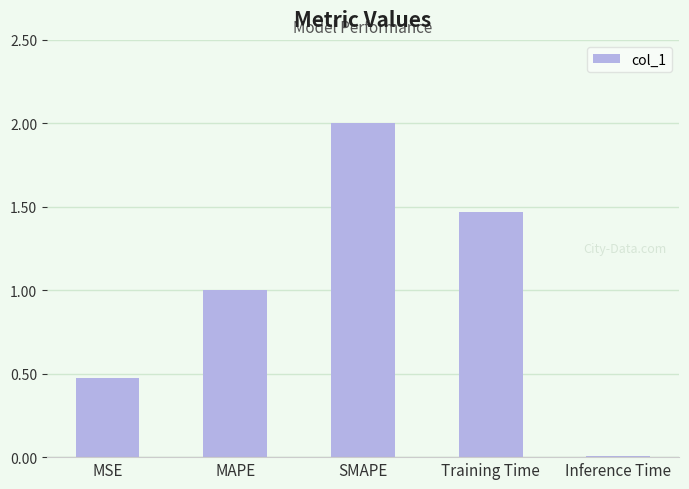

What is the maximum value shown in the chart?

2.0